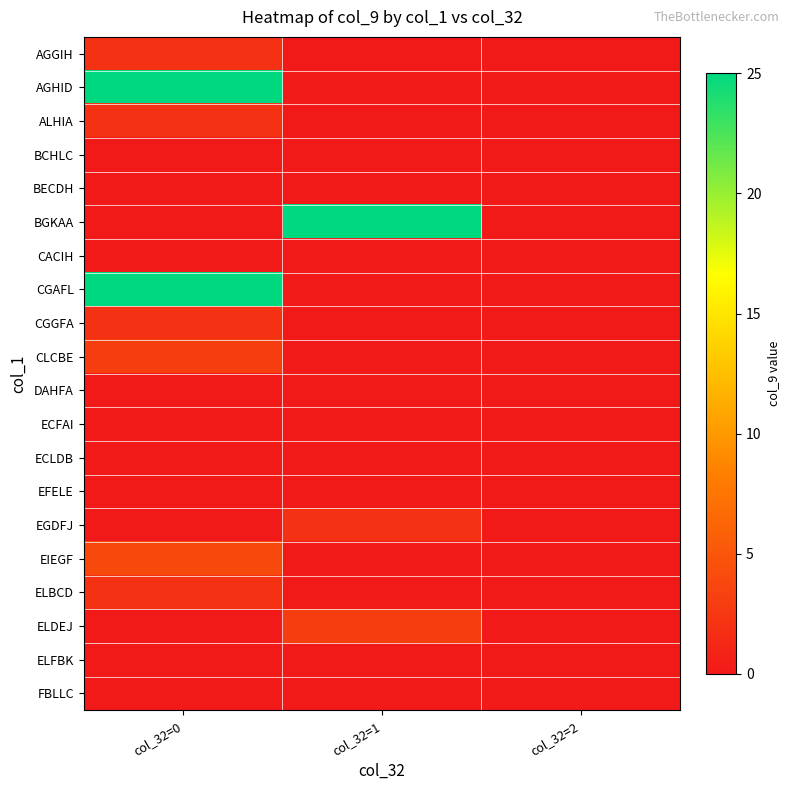

What is the total value across all series at col_32=1?

30